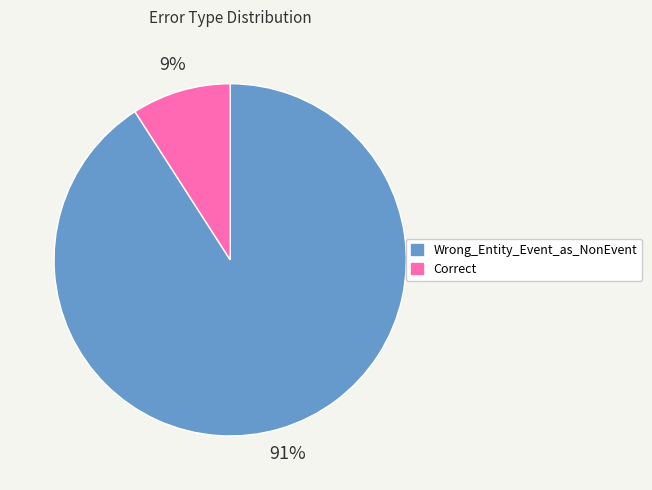

To the nearest percent, what portion does Wrong_Entity_Event_as_NonEvent represent?

91%